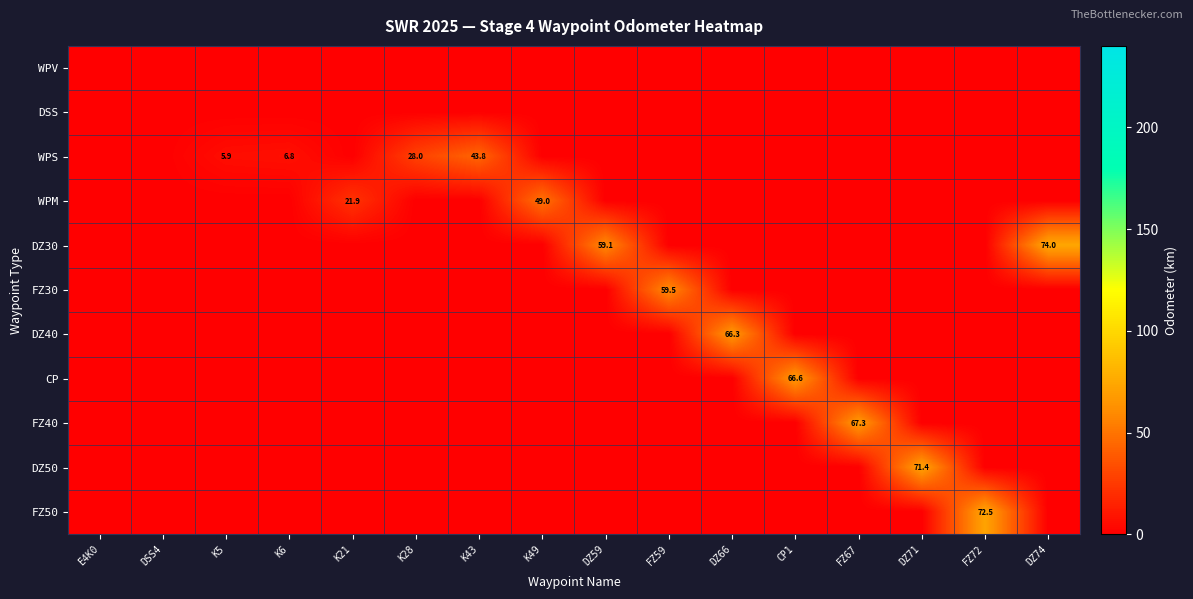

Is it true that FZ40 equals 67.3 at FZ67?

True